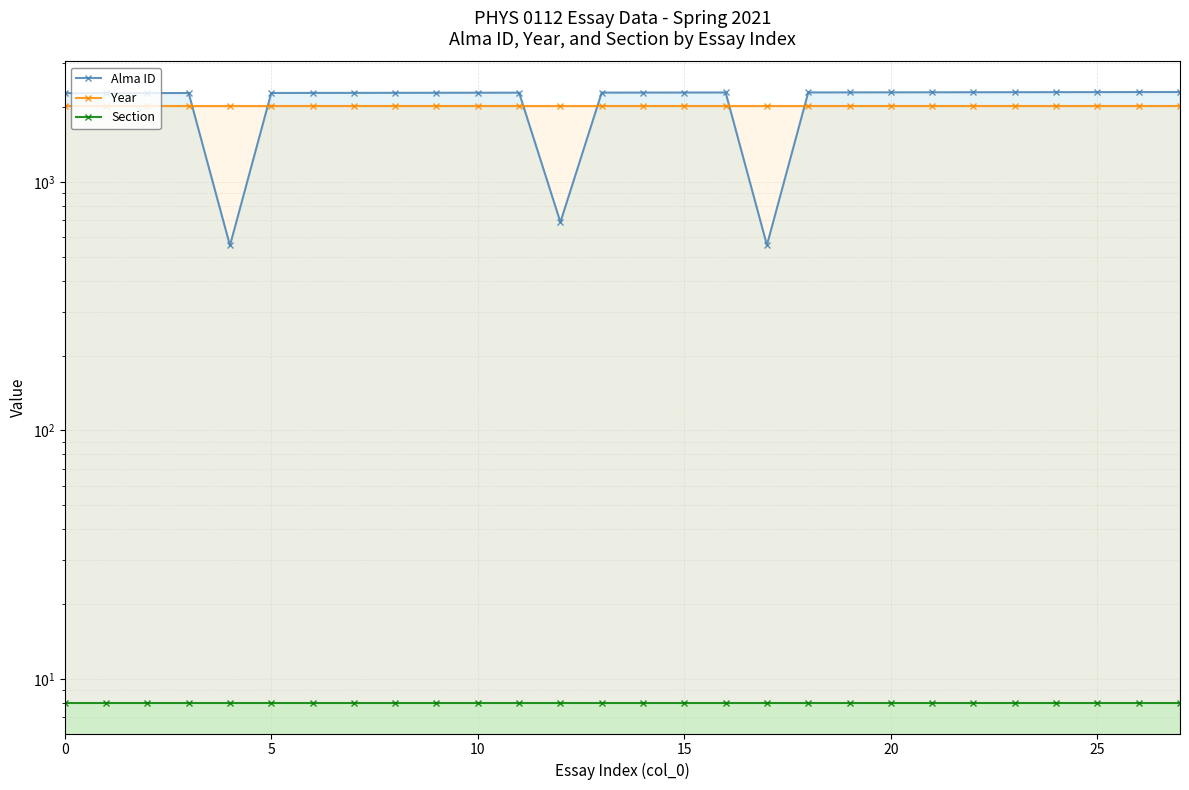

Rank the series at 13 from highest to lowest value.

Alma ID, Year, Section